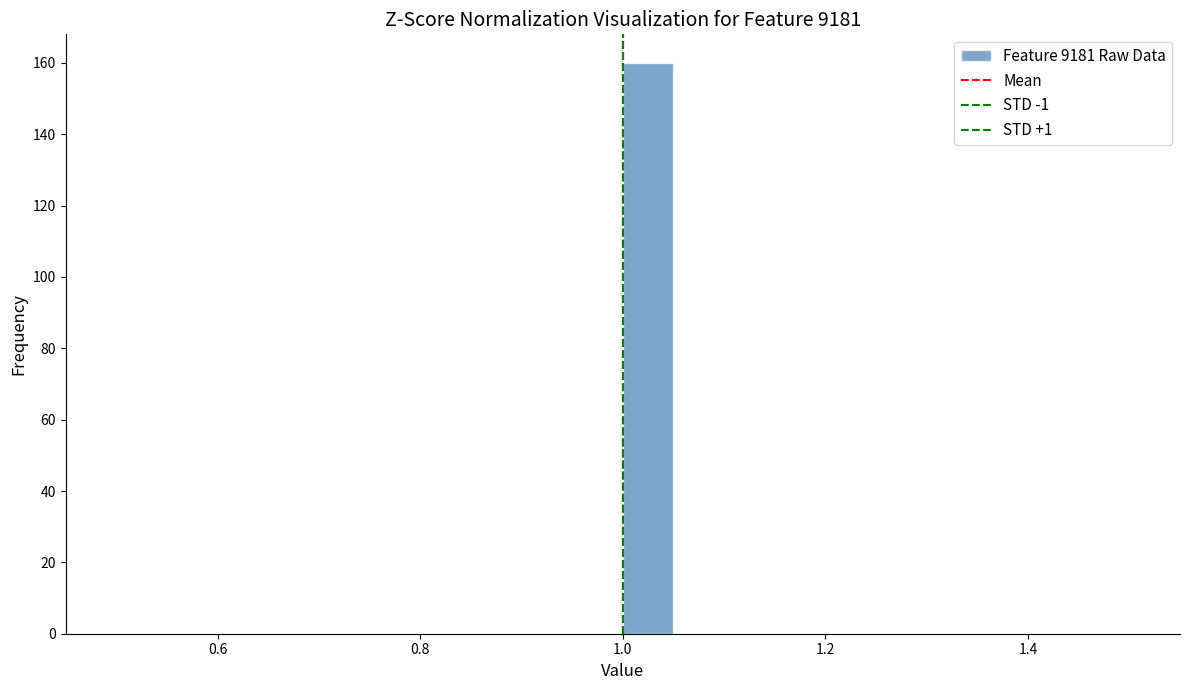

Read against the x-axis, roughly where is the centre of the tallest bar?

1.02